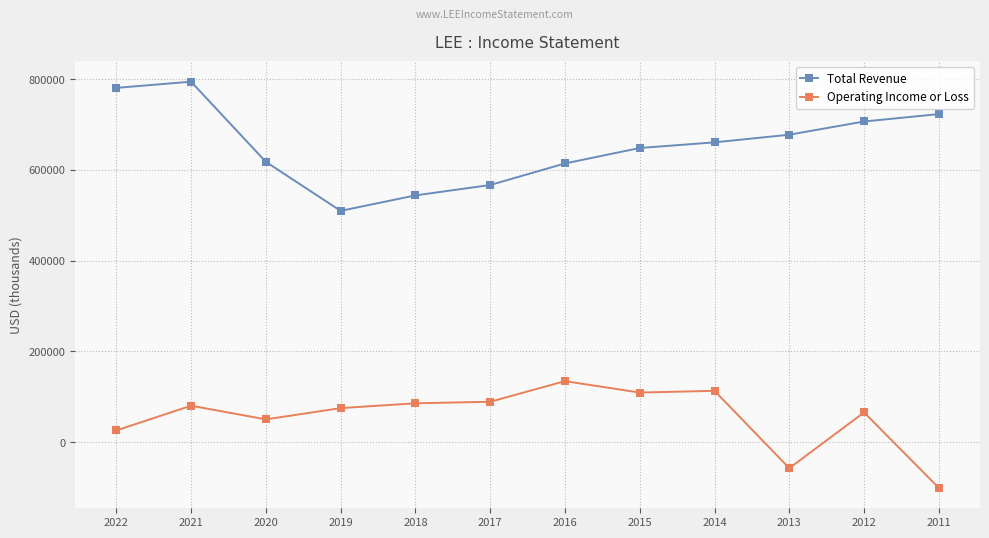

Is the value of Operating Income or Loss at 2018 greater than the value of Total Revenue at 2021?

No